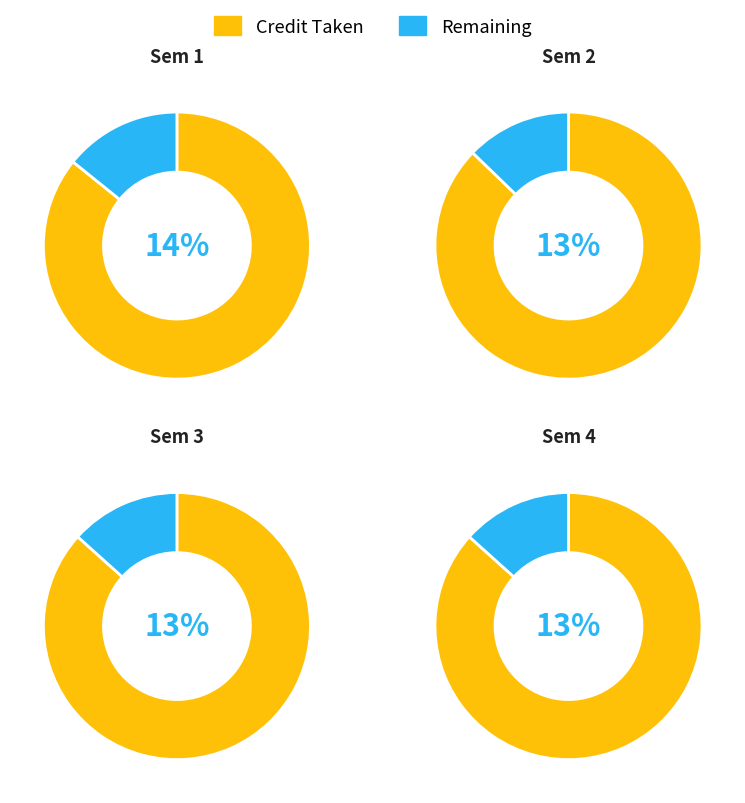

Is 4 the majority of the pie?

No